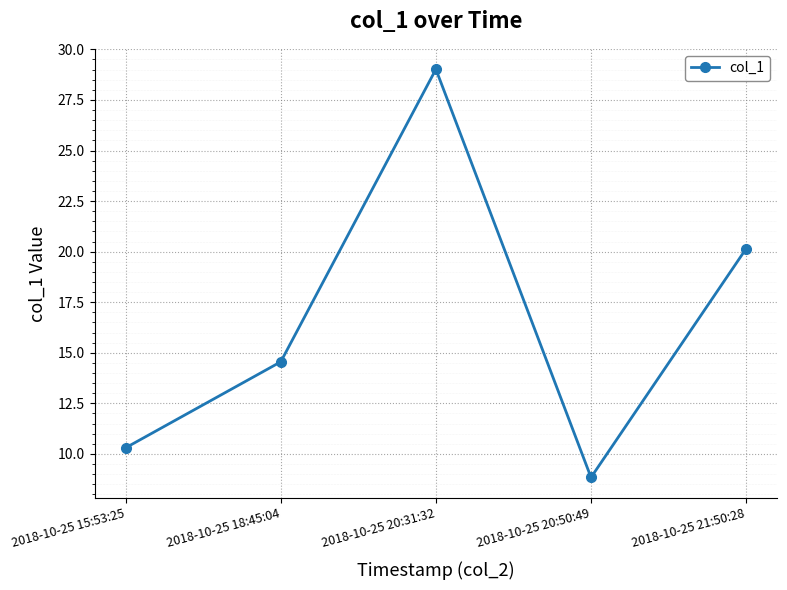

Is it true that the value at 2018-10-25 18:45:04 is 14.6?

True